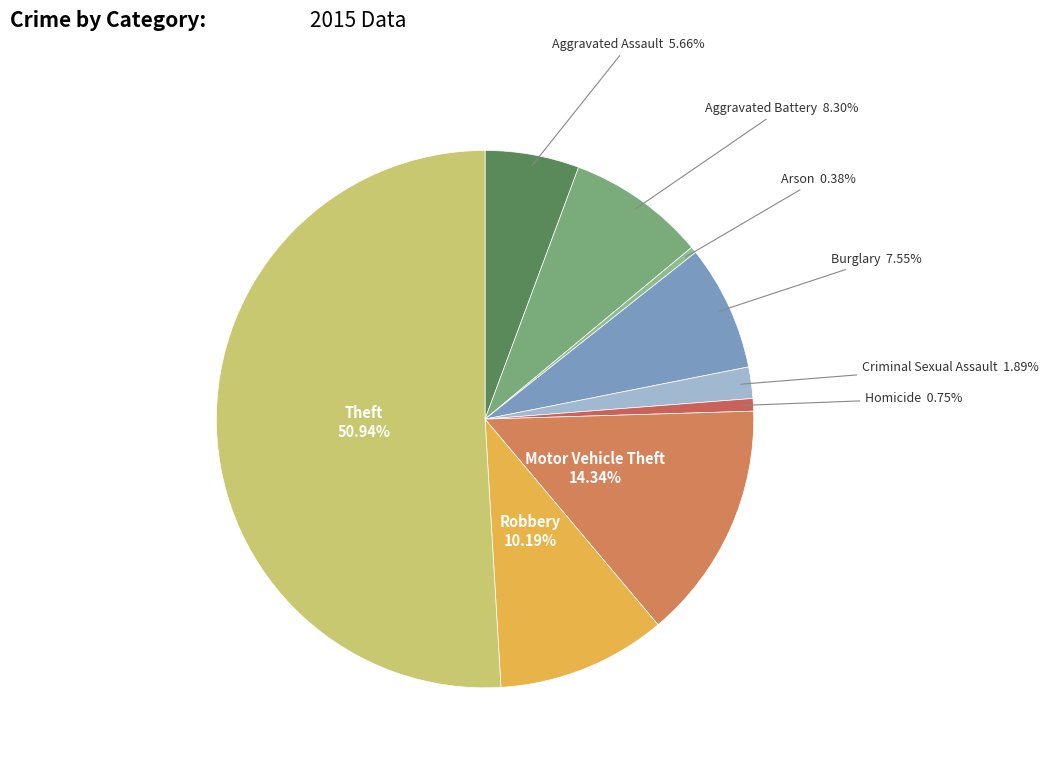

Count the number of slices in the pie.

9